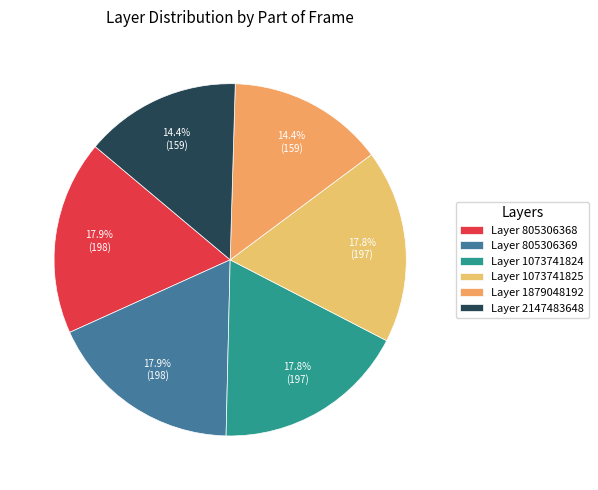

To the nearest percent, what is the average slice percentage?

17%